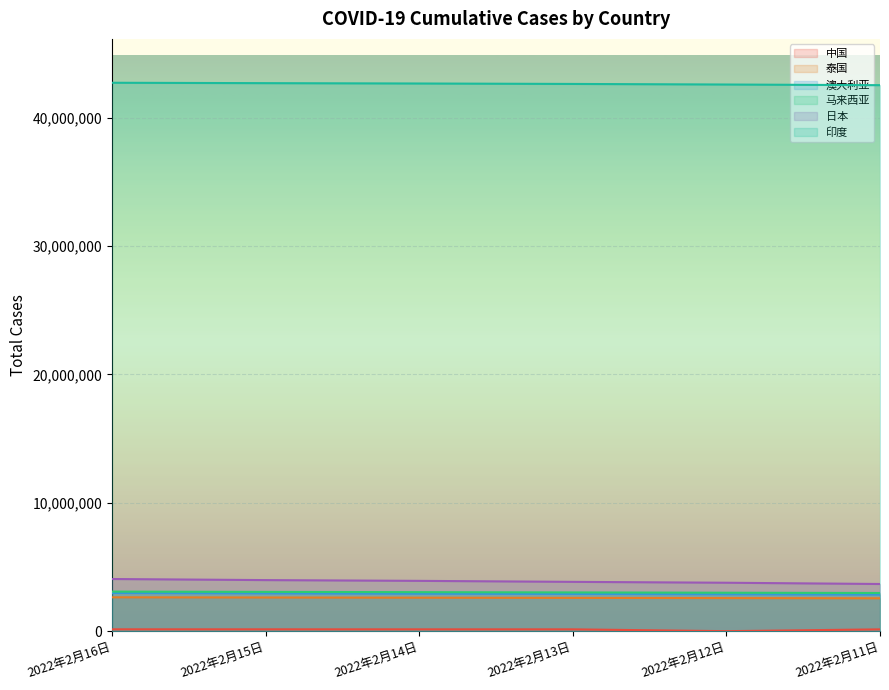

At which category is the sum across all series the highest?

2022年2月16日